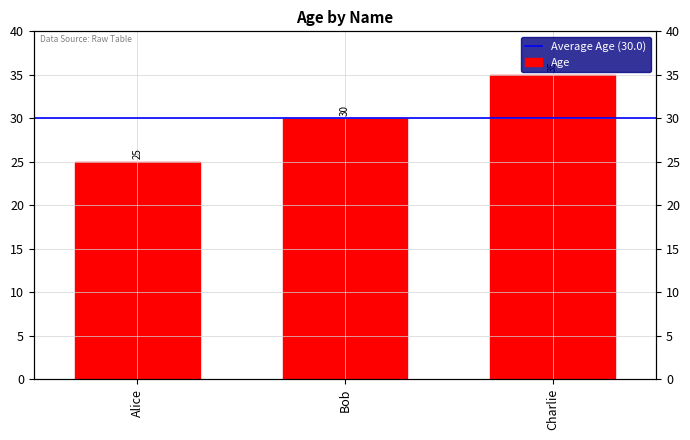

What is the difference between the maximum and minimum values?

10